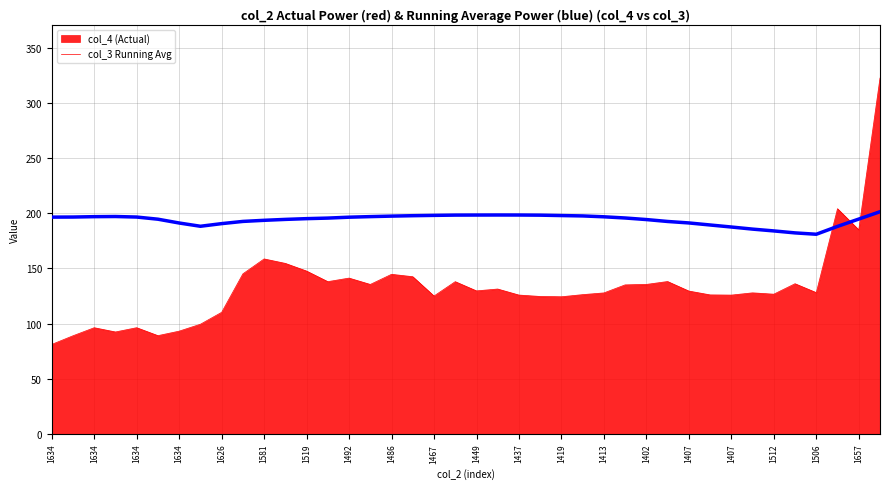

What is the minimum value shown in the chart?

81.1